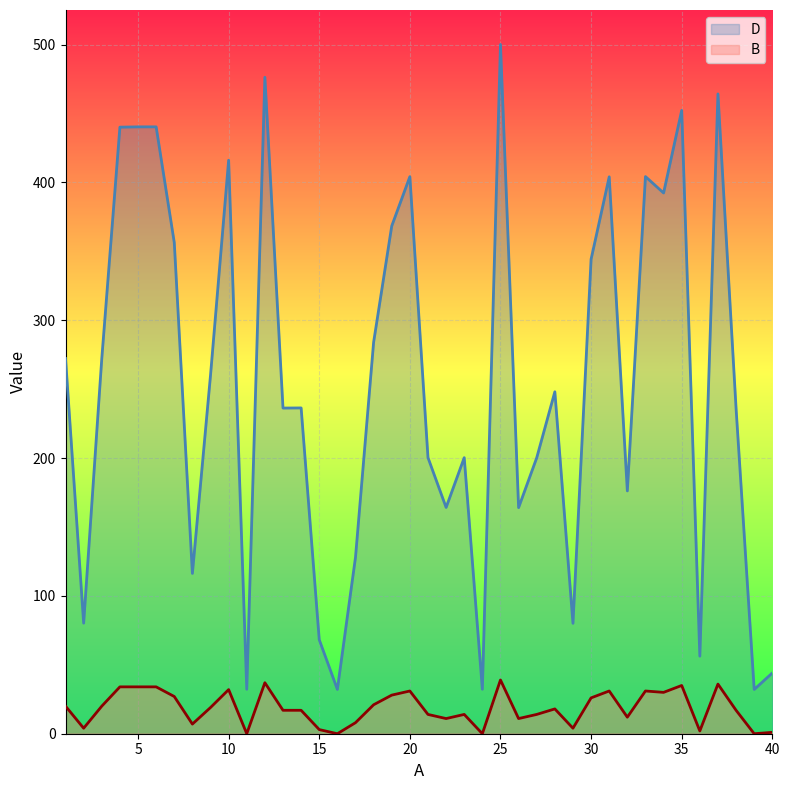

True or false: B and D cross at least once.

False